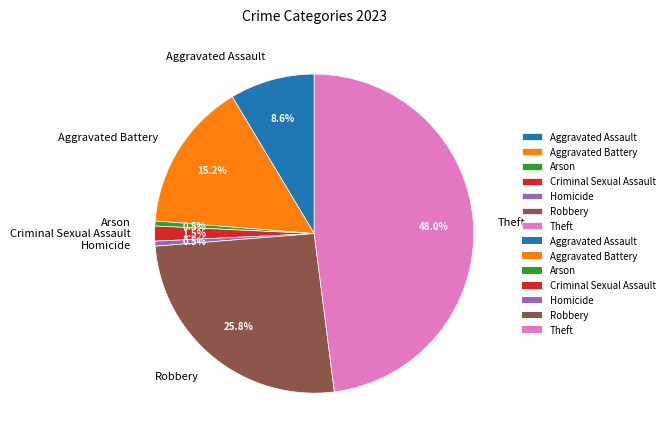

Which category has the biggest portion of the pie?

Theft